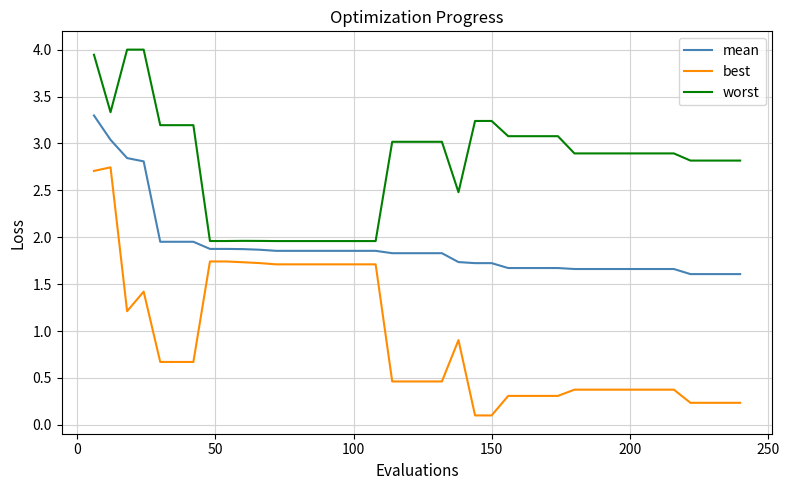

Rank the series by their average value, from highest to lowest.

worst, mean, best